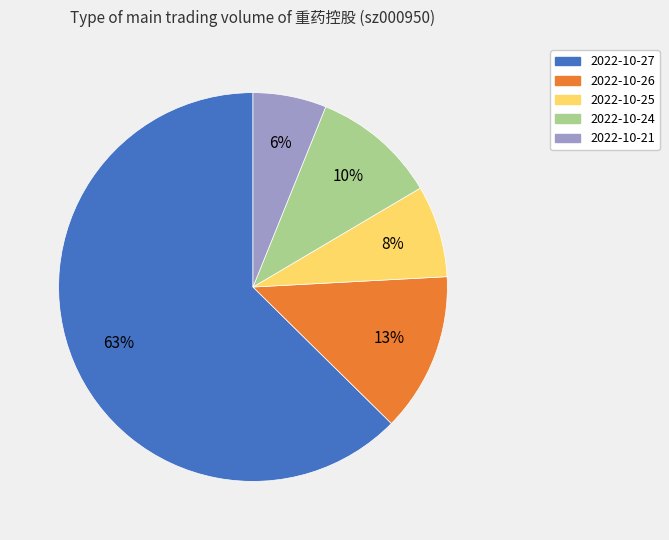

Approximately how many times larger is the value at 2022-10-21 compared to 2022-10-26?

0.5